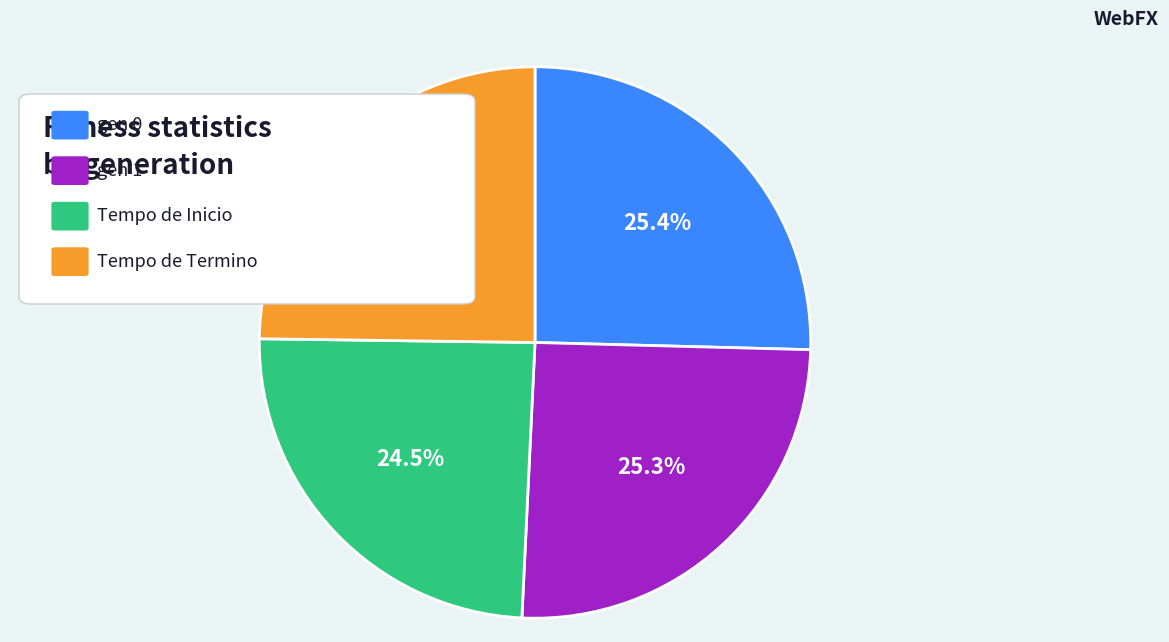

Is there a majority slice in this chart?

No